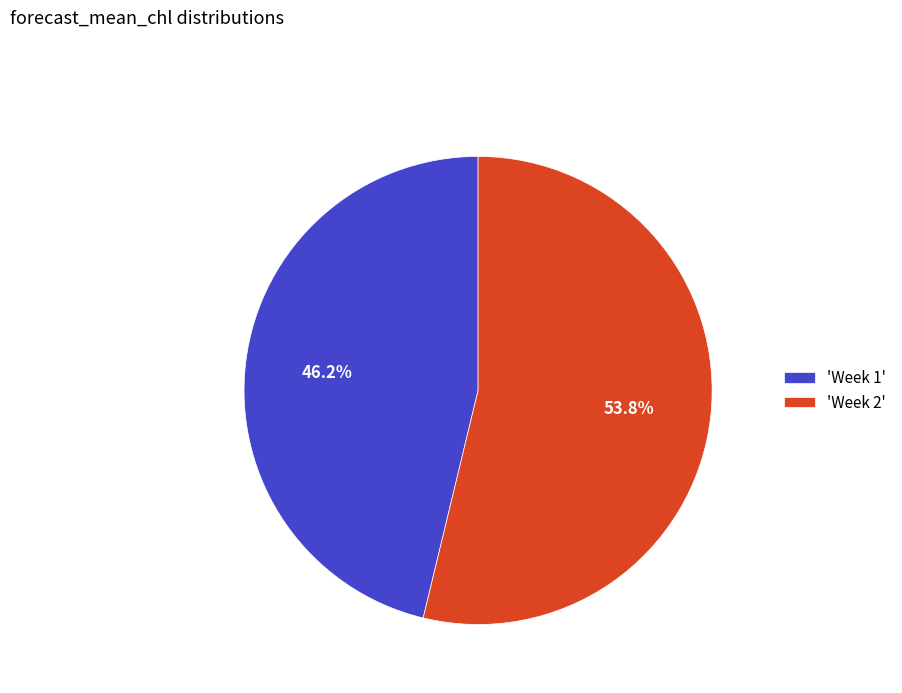

Which has a higher value, 'Week 1' or 'Week 2'?

'Week 2'